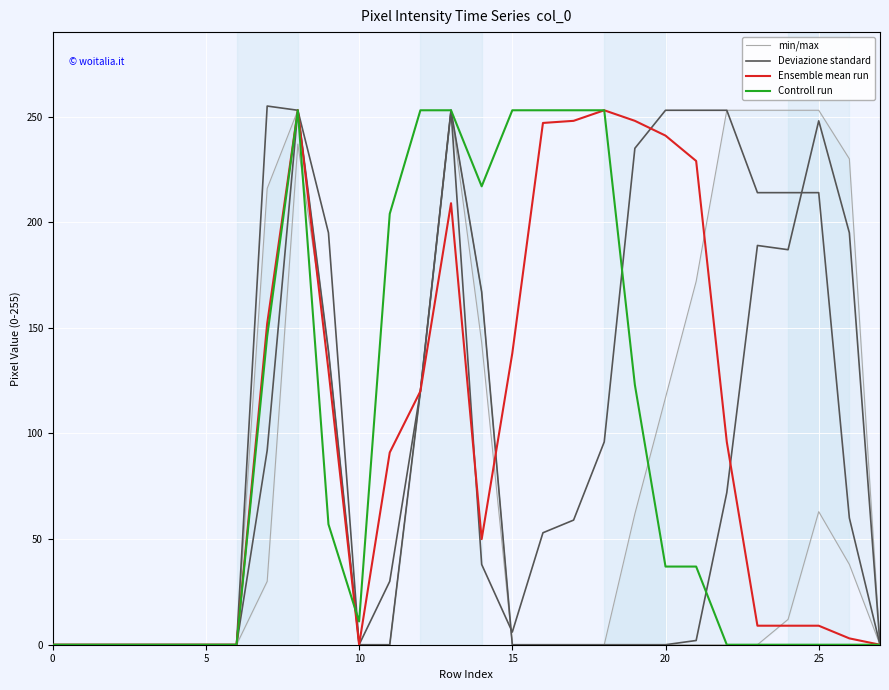

What is the label of the 14th point from the right?

14